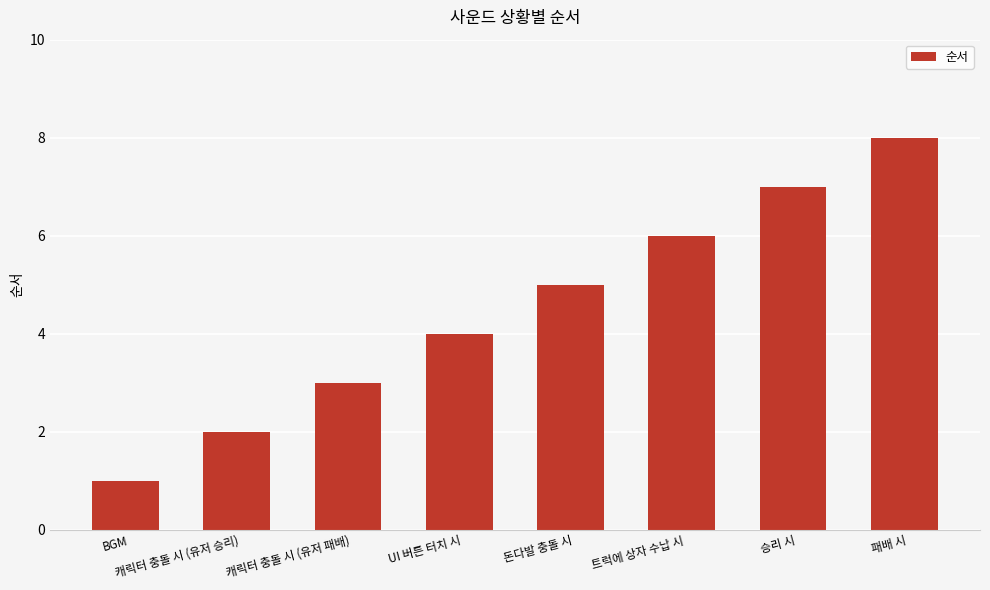

The chart shows a value of 4 at UI 버튼 터치 시. True or false?

True